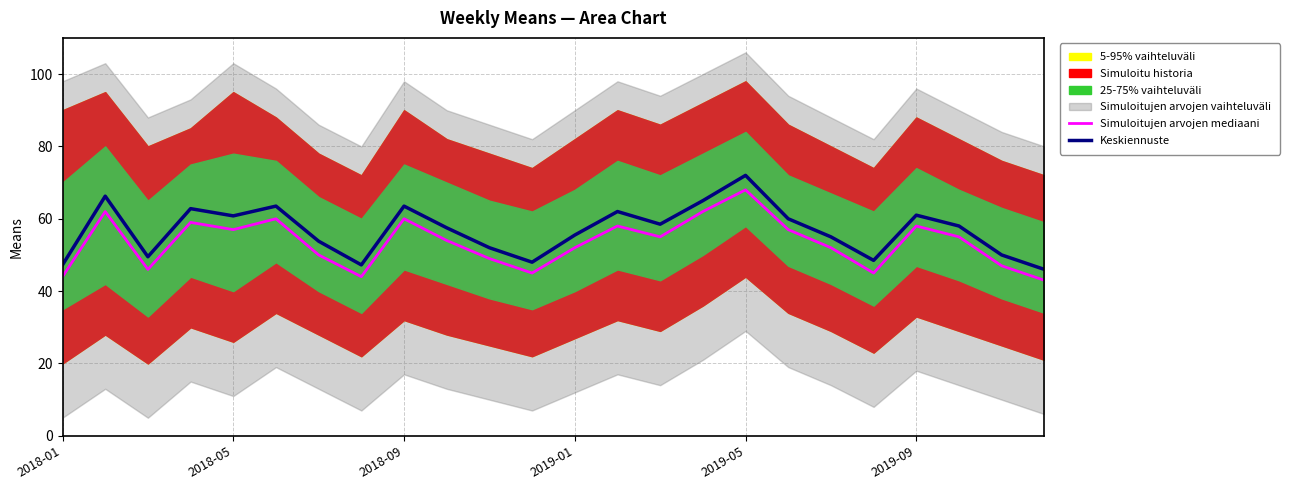

Is the value of Simuloitujen arvojen mediaani at 23 greater than the value of Keskiennuste at 19?

No